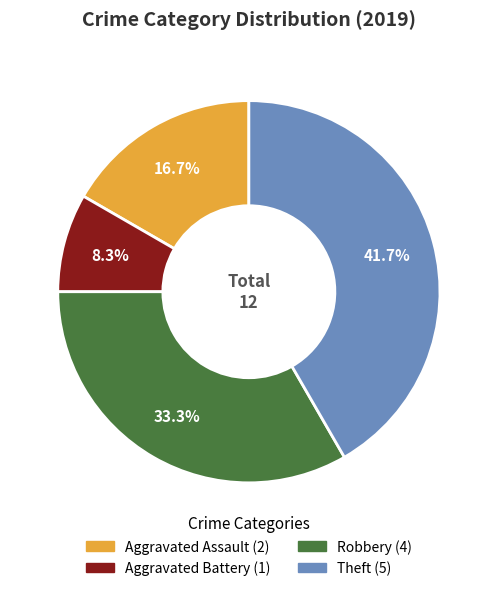

Is there a majority slice in this chart?

No